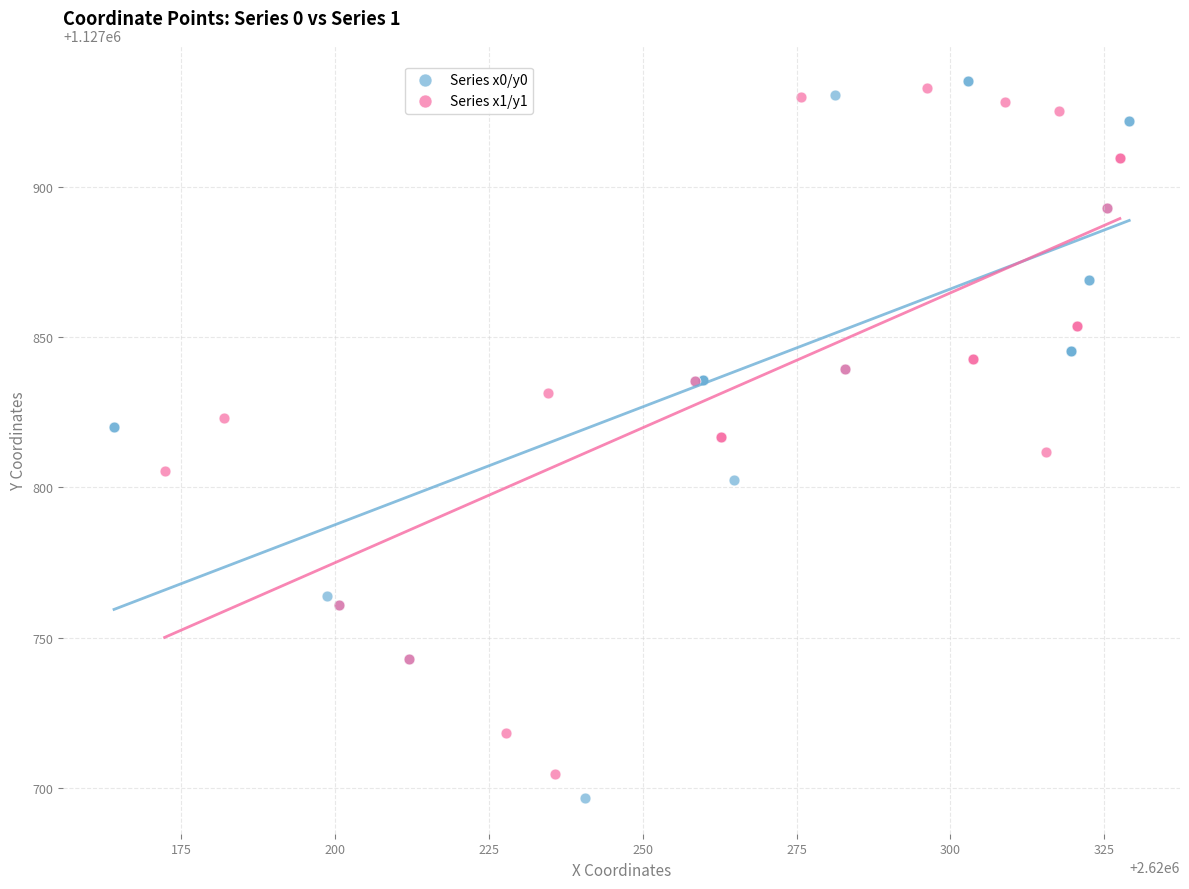

Which series has the widest spread of Y values?

Series x0/y0